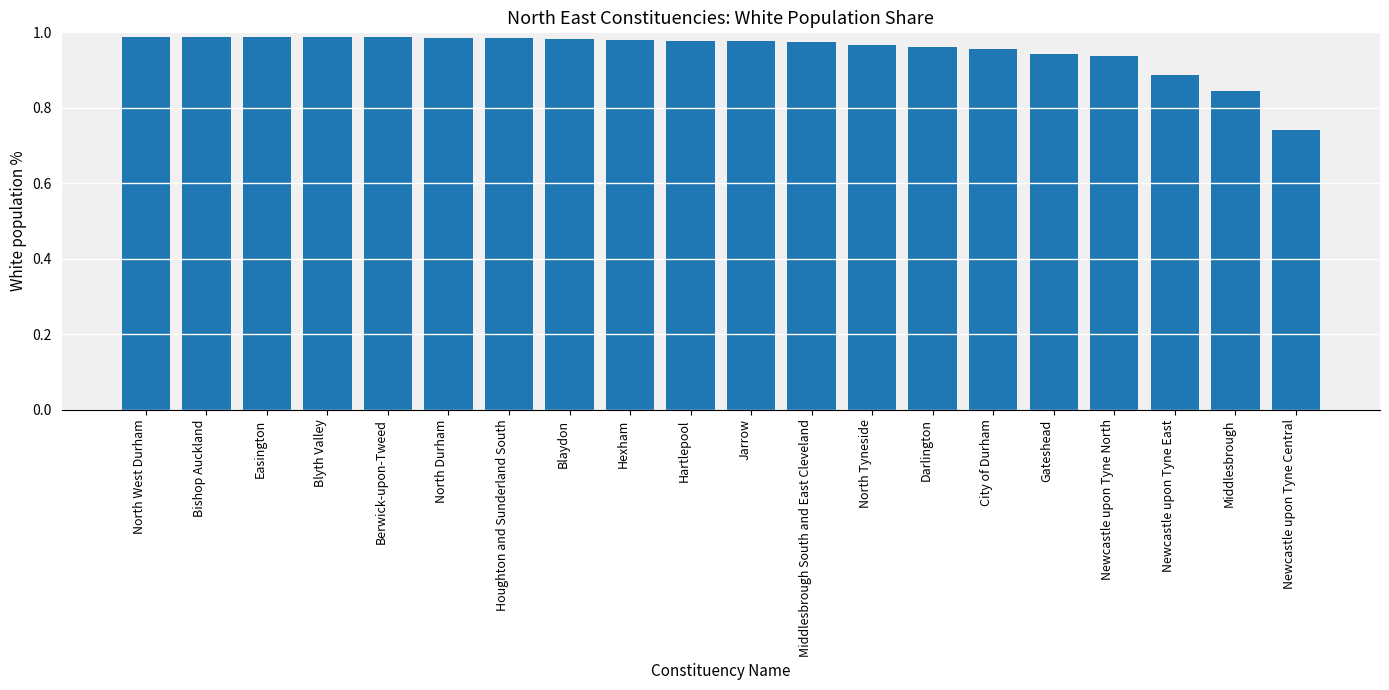

Which label corresponds to the smallest value in the chart?

Newcastle upon Tyne Central